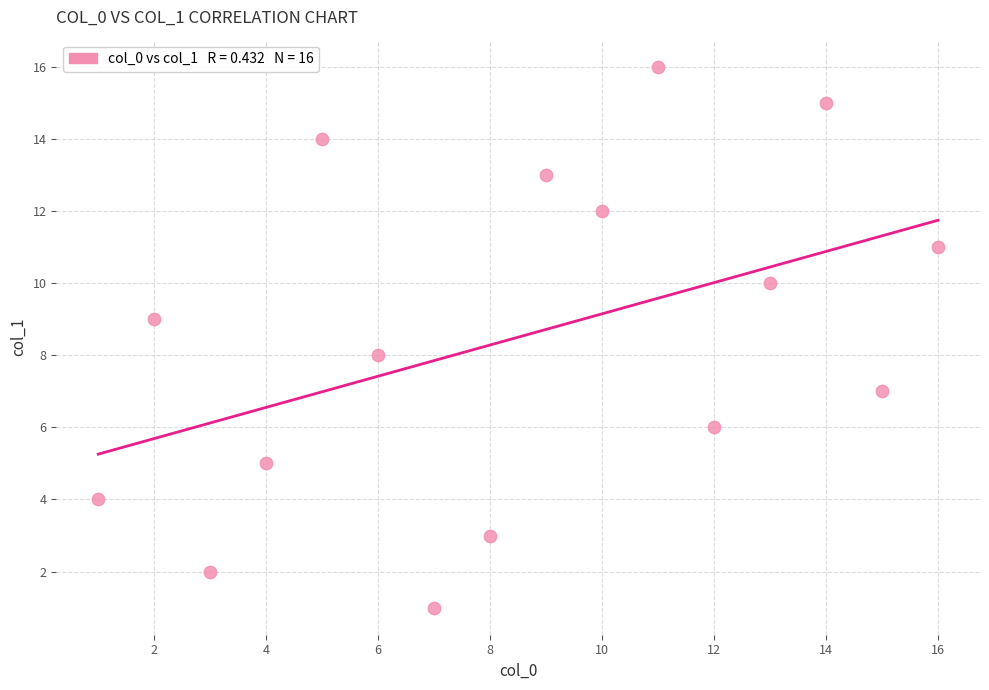

What is the range of Y values (max minus min)?

15